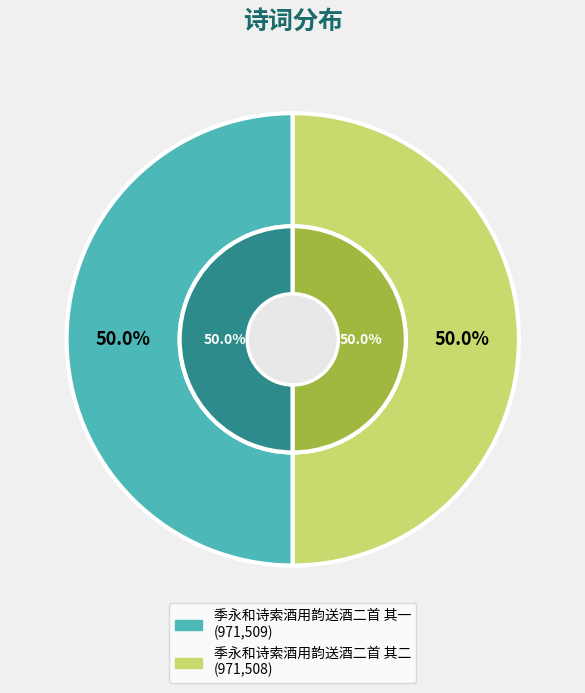

To the nearest percent, what portion does 季永和诗索酒用韵送酒二首 其一 represent?

50%